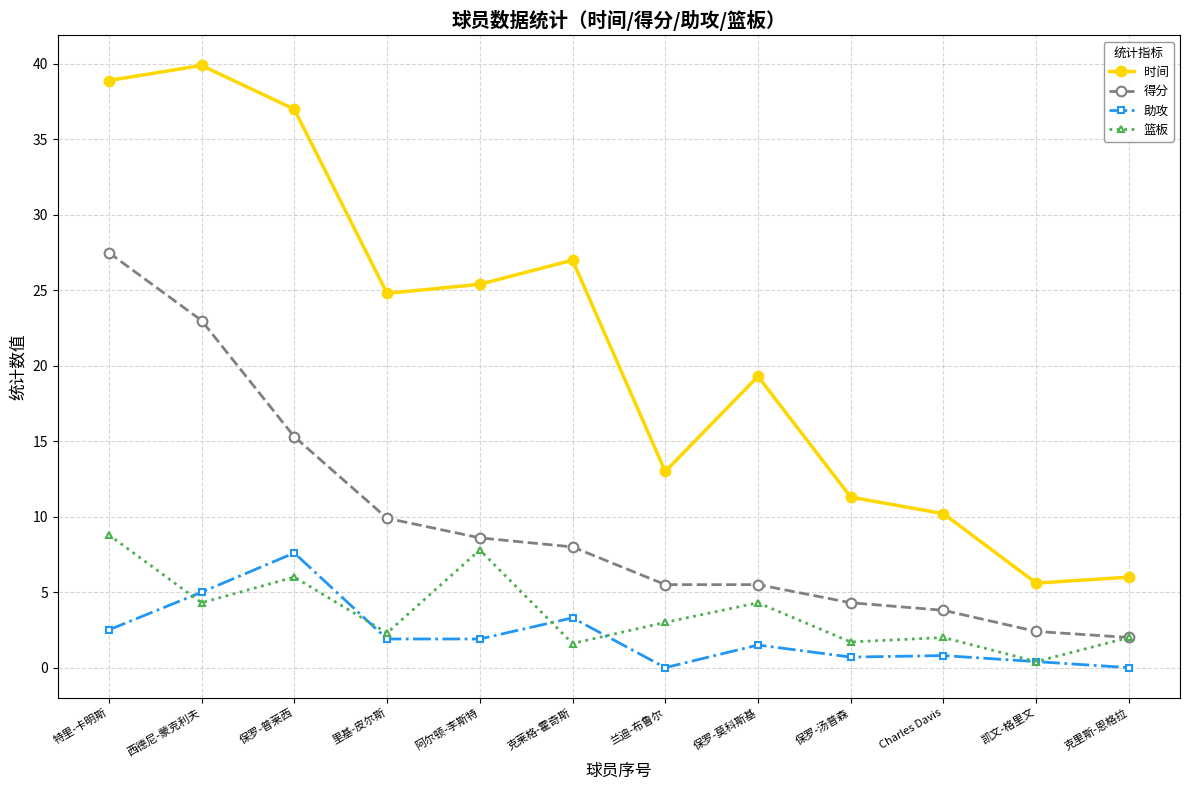

What is the spread (max minus min) of values at 克里斯-恩格拉?

6.0